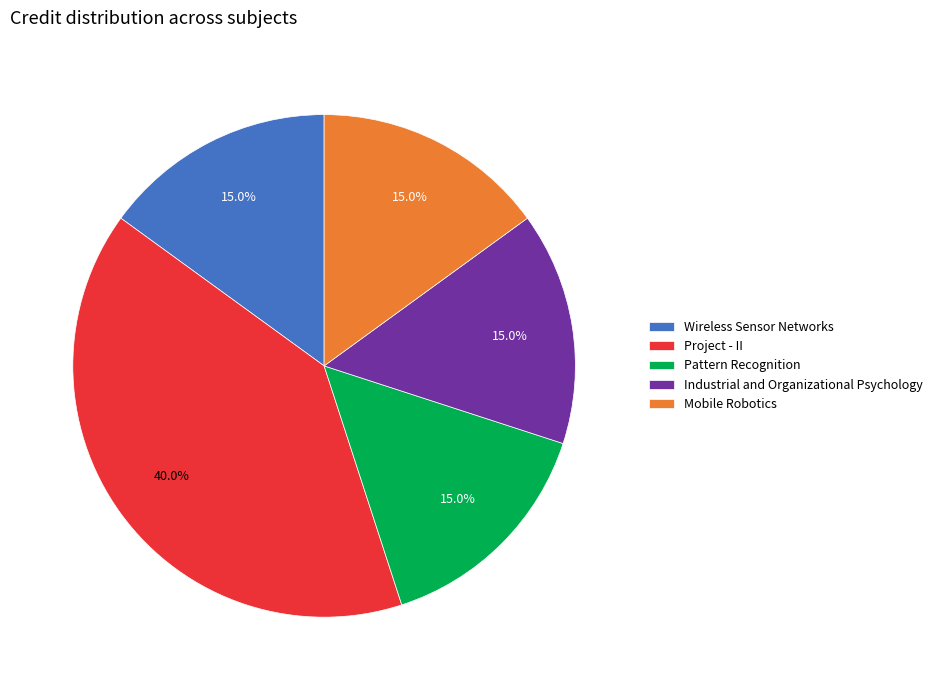

What is the largest slice in the pie chart?

Project - II